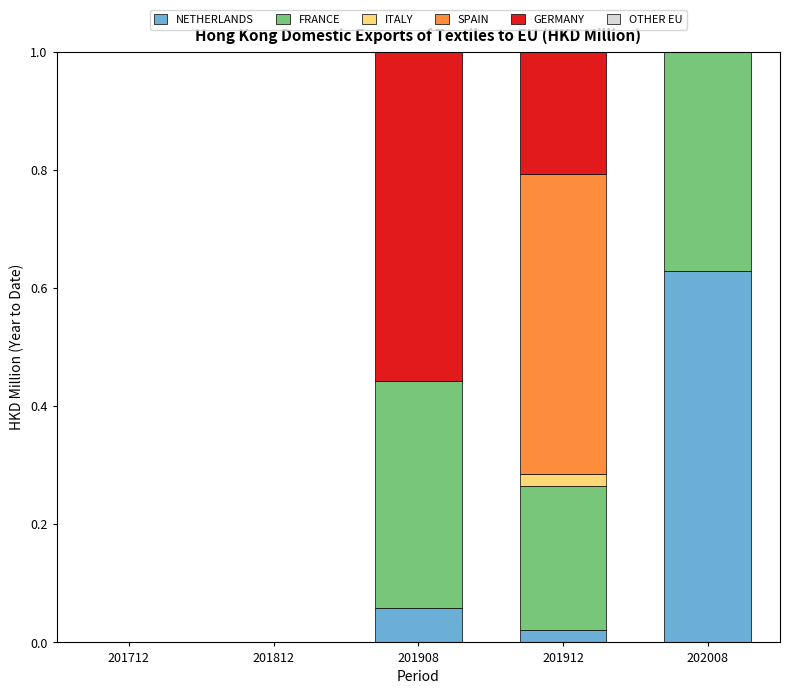

What is the total value across all series at 201908?

1.0